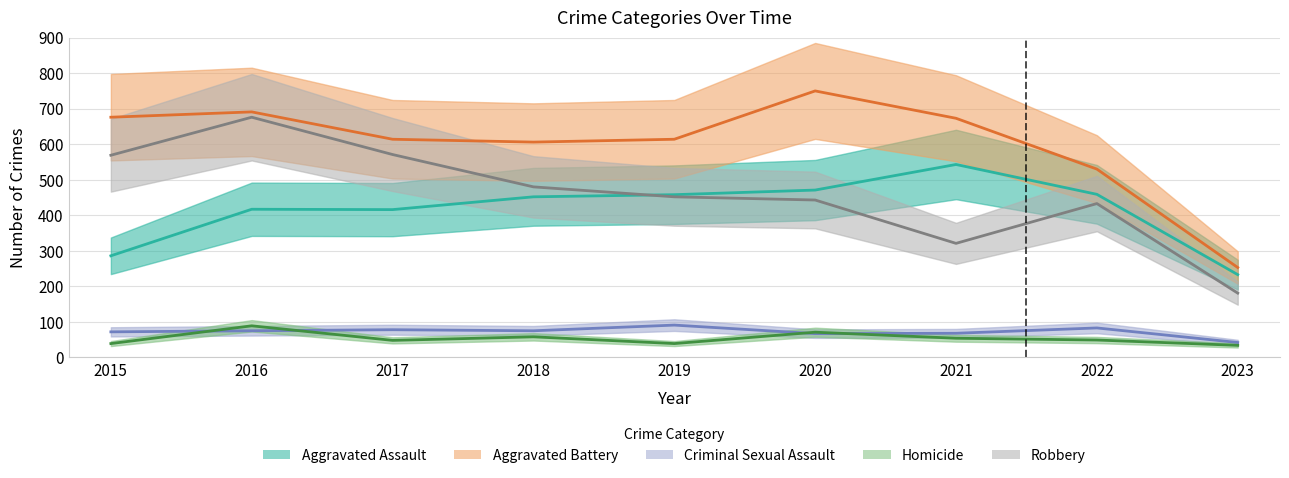

Which series has the largest total across all categories?

Aggravated Battery